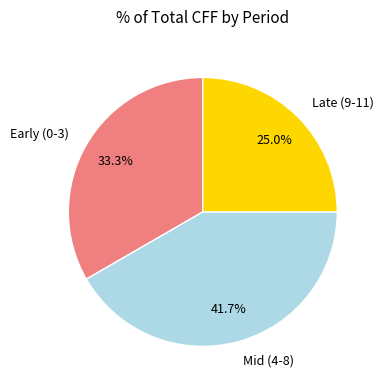

Does Late (9-11) represent more than half of the total?

No